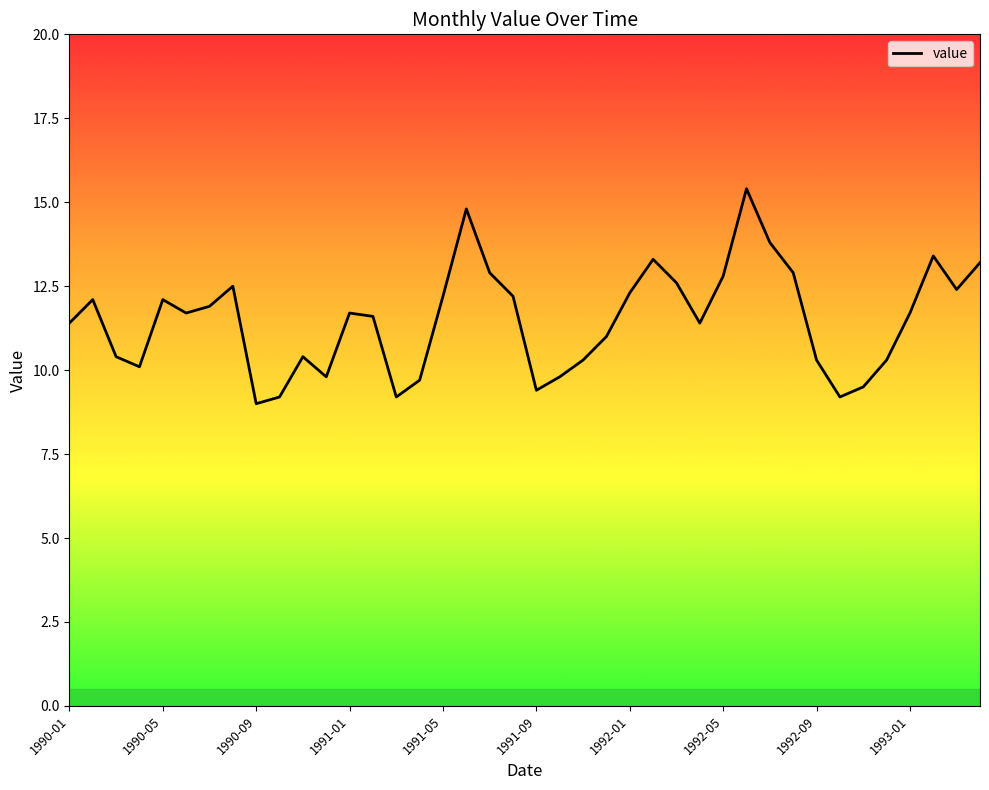

Does the chart have visible grid lines?

No